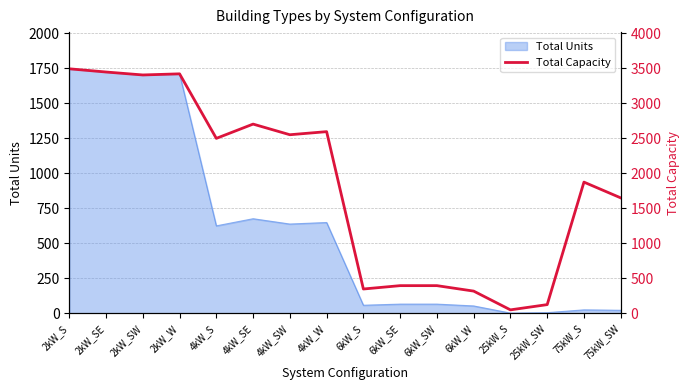

What position from the left is 4kW_SW?

7